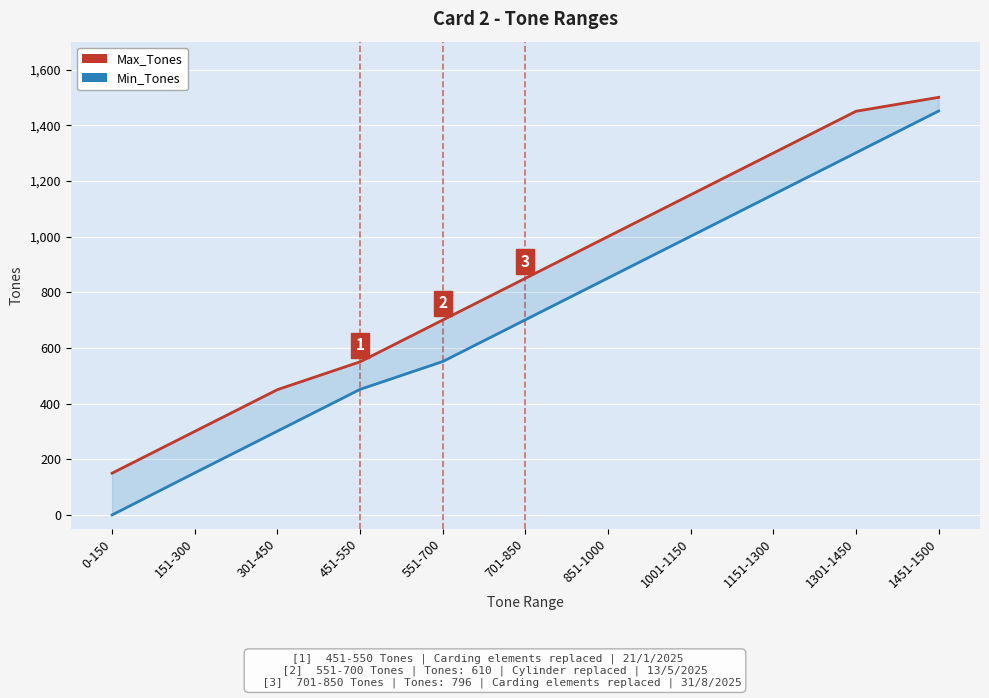

Does the chart display data point markers on the line(s)?

No